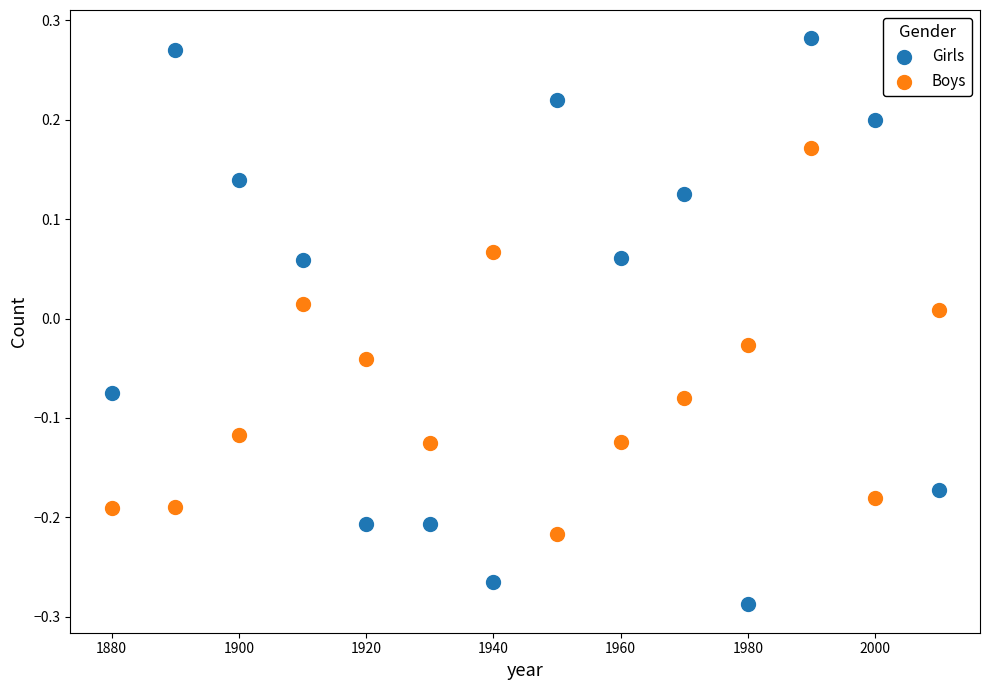

Which series contains the highest Y value?

Girls